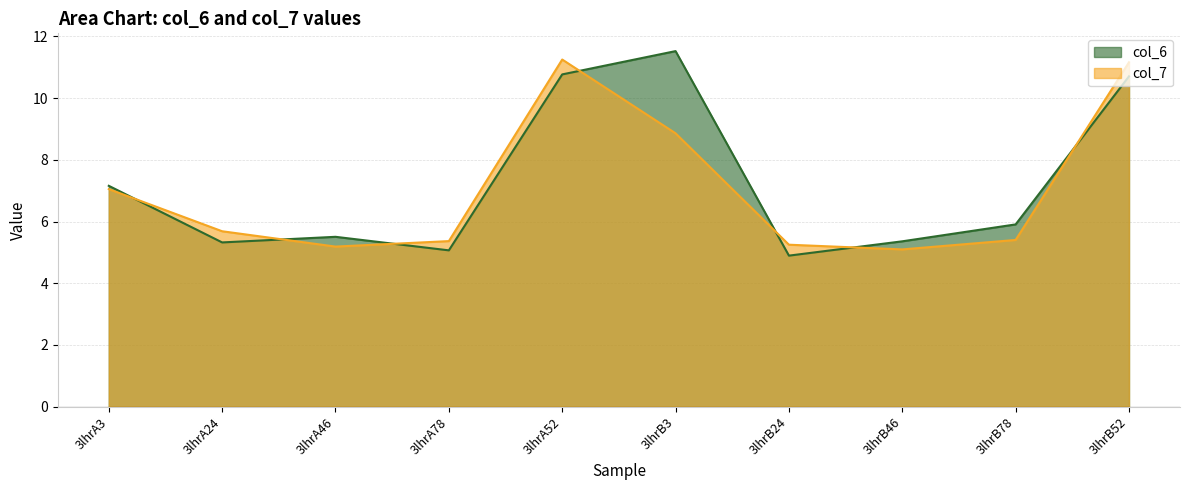

Which series has the largest total across all categories?

col_6